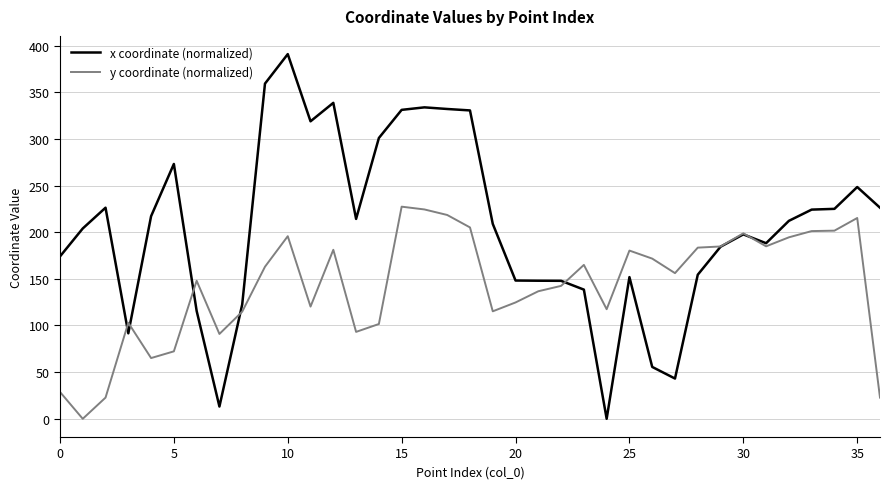

What is the difference between the maximum and minimum values in the y coordinate (normalized) series?

227.3